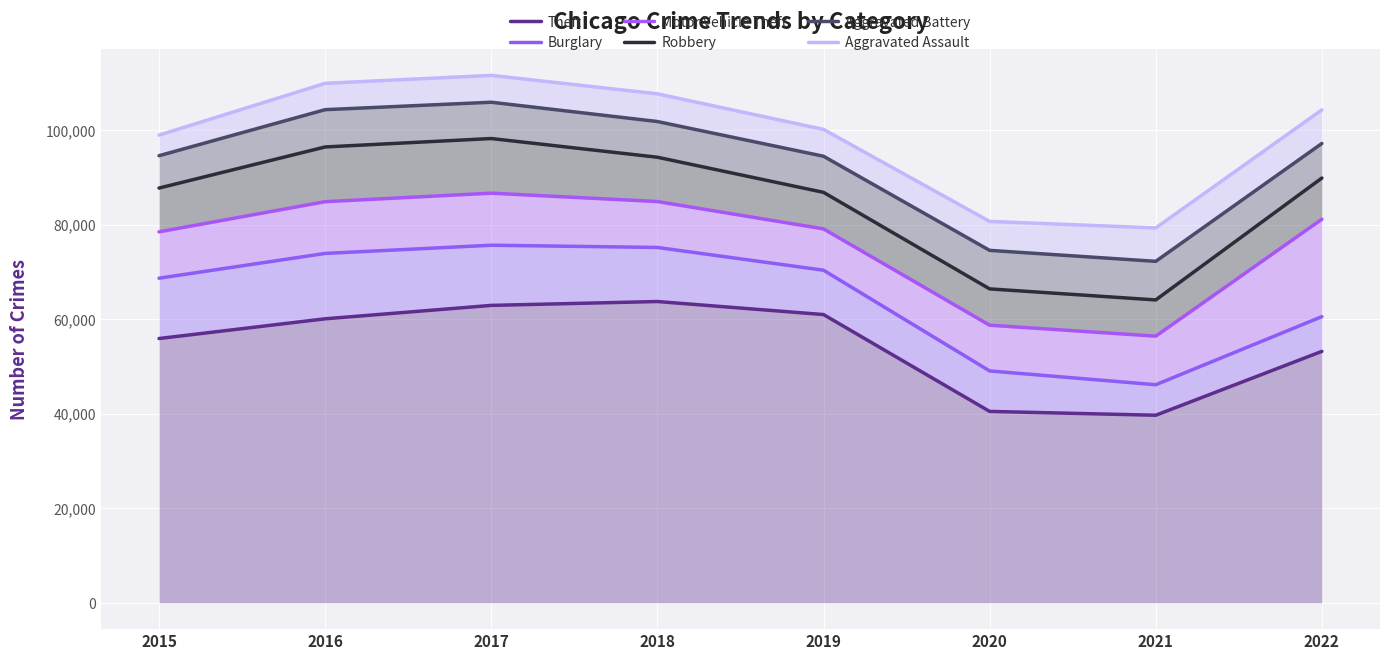

Which series has the largest total across all categories?

Aggravated Assault